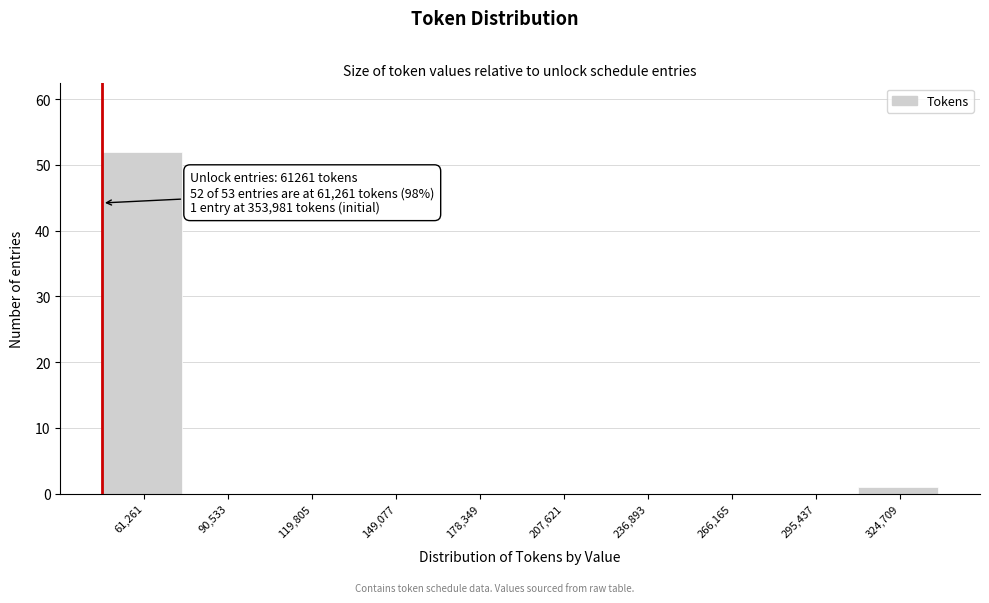

Reading left to right, transcribe all the data shown in this chart.

61,261=52	90,533=0	119,805=0	149,077=0	178,349=0	207,621=0	236,893=0	266,165=0	295,437=0	324,709=1